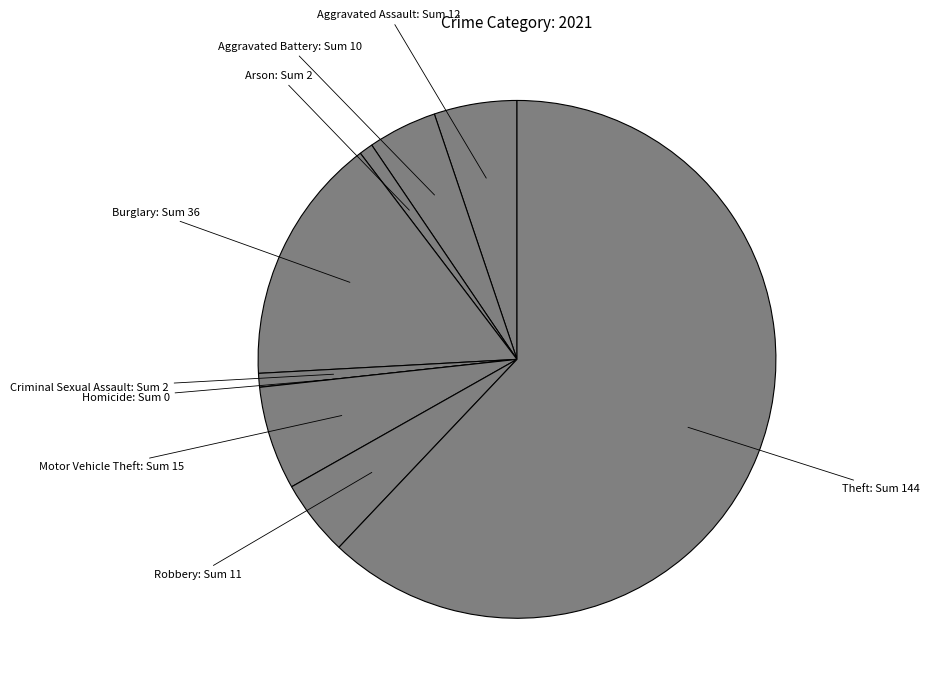

How many slices are in this pie chart?

9